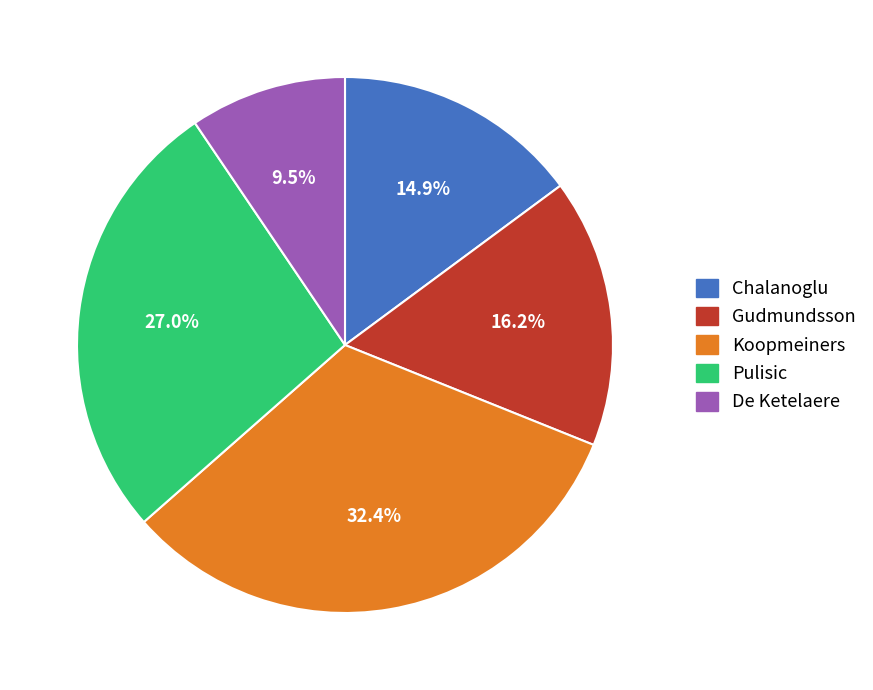

How many slices are in this pie chart?

5